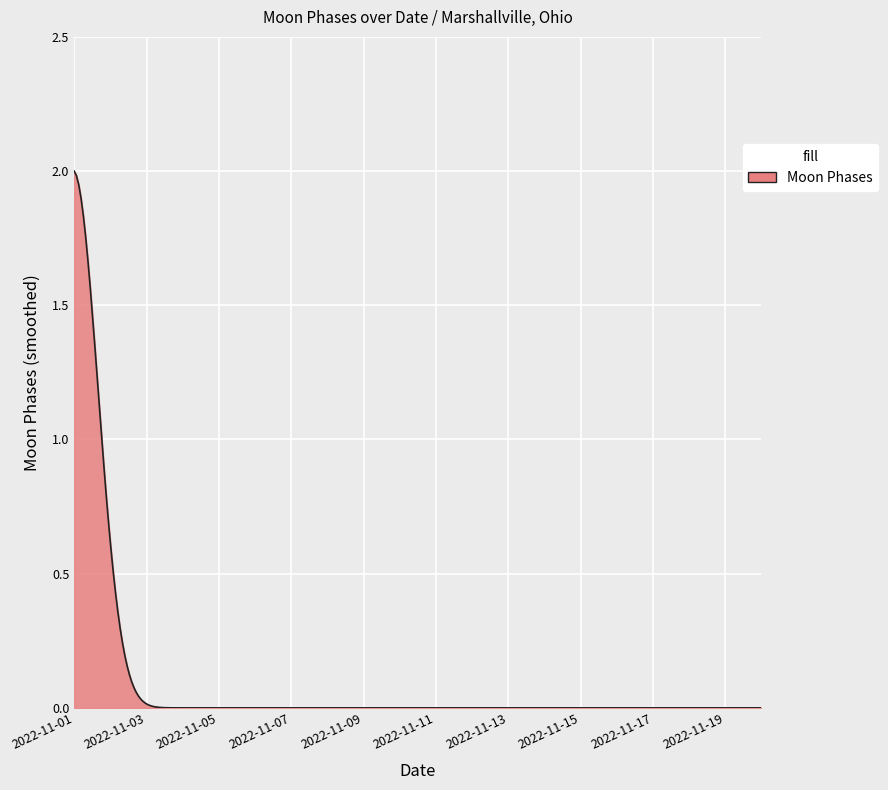

How many lines are shown in the chart?

1